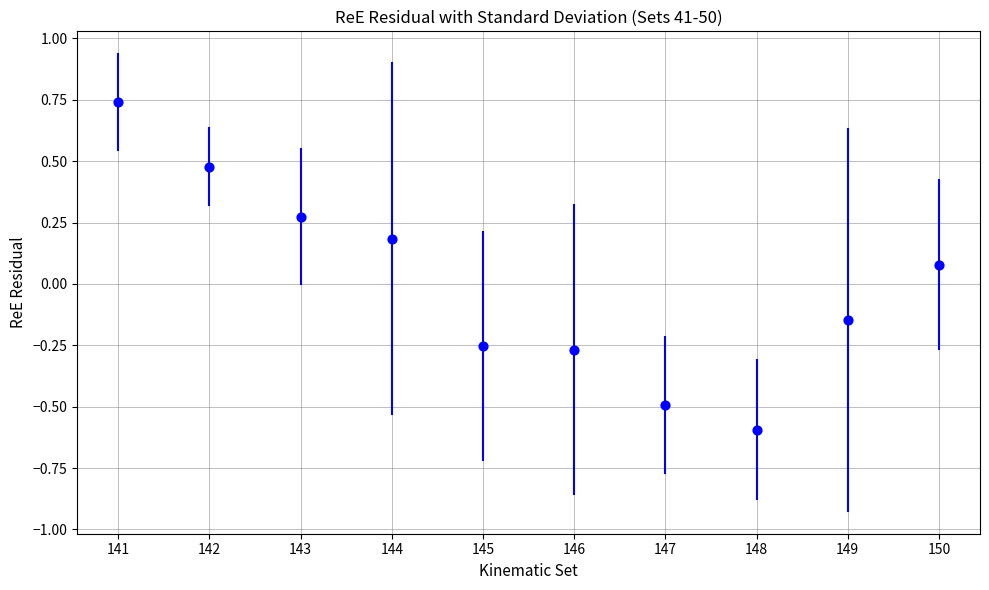

What is the range of X values (max minus min)?

9.0